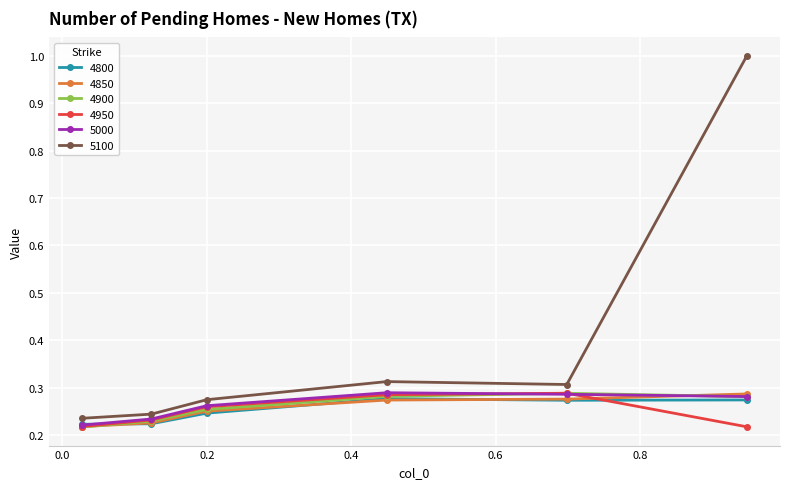

Which series has the largest total across all categories?

5100